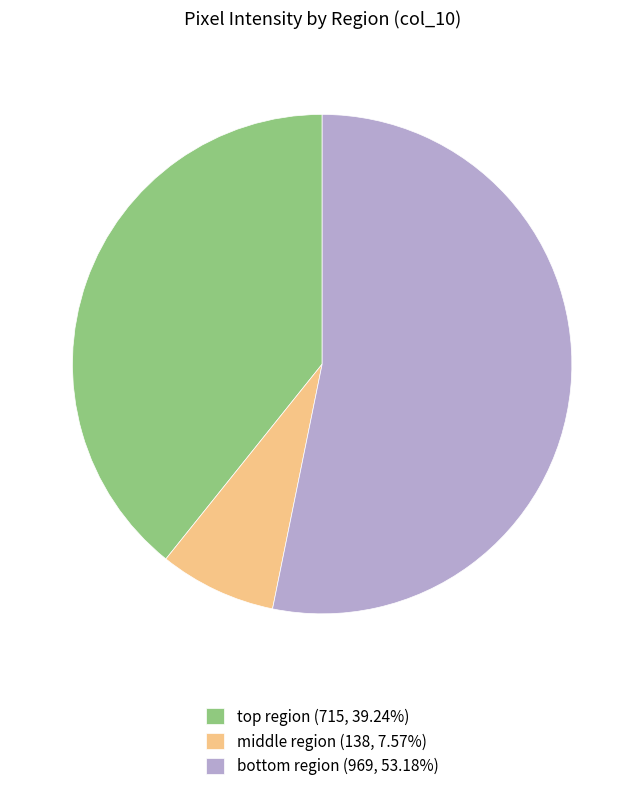

Is there a majority slice in this chart?

Yes